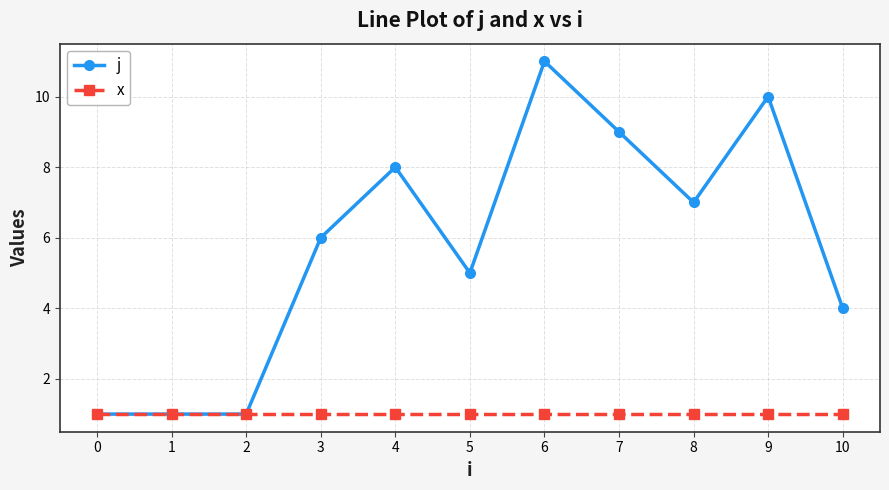

What is the smallest value displayed?

1